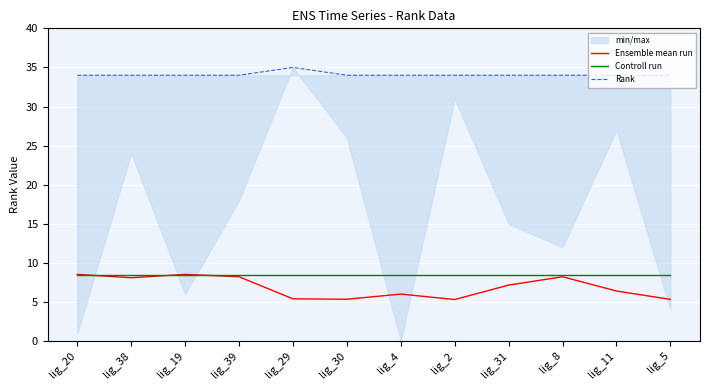

Reading left to right, transcribe all the data shown in this chart.

Ensemble mean run: lig_20=8.5	lig_38=8.1	lig_19=8.5	lig_39=8.2	lig_29=5.4	lig_30=5.3	lig_4=6.0	lig_2=5.3	lig_31=7.2	lig_8=8.2	lig_11=6.4	lig_5=5.3
Controll run: lig_20=8.4	lig_38=8.4	lig_19=8.4	lig_39=8.4	lig_29=8.4	lig_30=8.4	lig_4=8.4	lig_2=8.4	lig_31=8.4	lig_8=8.4	lig_11=8.4	lig_5=8.4
Rank: lig_20=34.0	lig_38=34.0	lig_19=34.0	lig_39=34.0	lig_29=35.0	lig_30=34.0	lig_4=34.0	lig_2=34.0	lig_31=34.0	lig_8=34.0	lig_11=34.0	lig_5=34.0